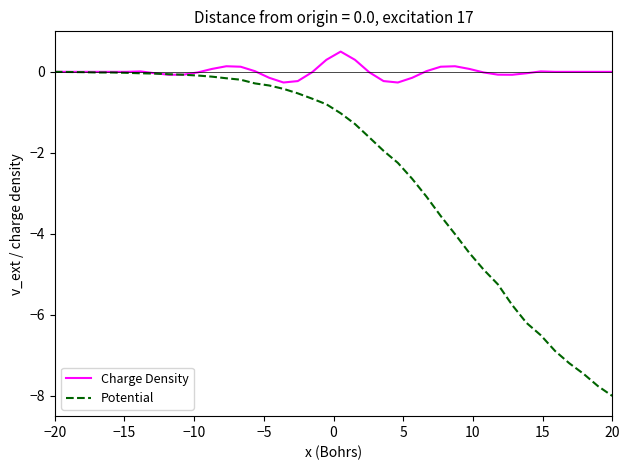

Which series has the largest range (max minus min)?

Potential